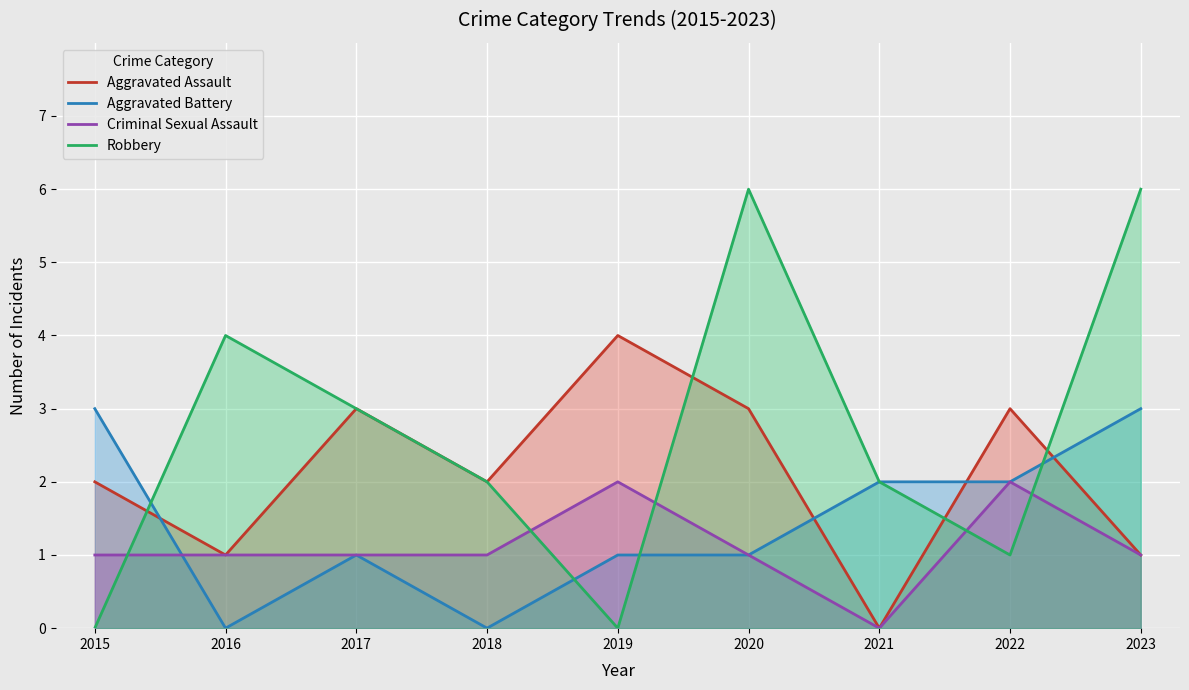

Reading right to left, what are all the values shown in this chart?

Aggravated Assault: 2023=1	2022=3	2021=0	2020=3	2019=4	2018=2	2017=3	2016=1	2015=2
Aggravated Battery: 2023=3	2022=2	2021=2	2020=1	2019=1	2018=0	2017=1	2016=0	2015=3
Criminal Sexual Assault: 2023=1	2022=2	2021=0	2020=1	2019=2	2018=1	2017=1	2016=1	2015=1
Robbery: 2023=6	2022=1	2021=2	2020=6	2019=0	2018=2	2017=3	2016=4	2015=0